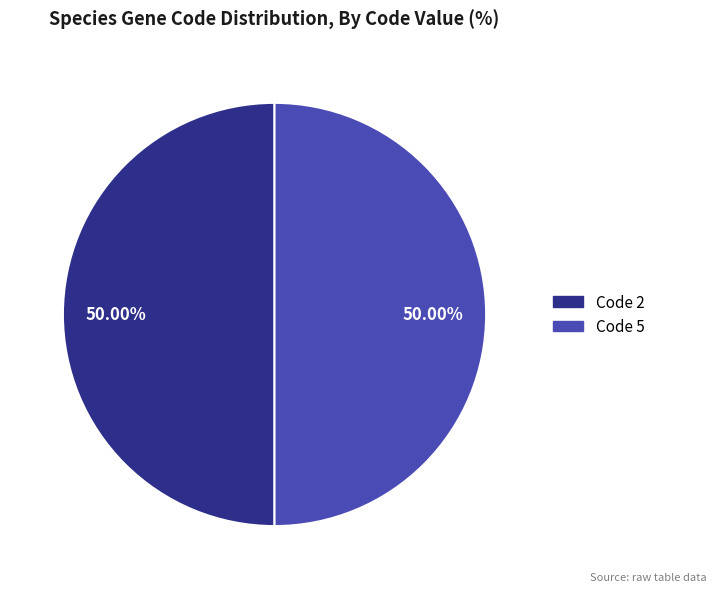

To the nearest percent, what is the average slice percentage?

50%